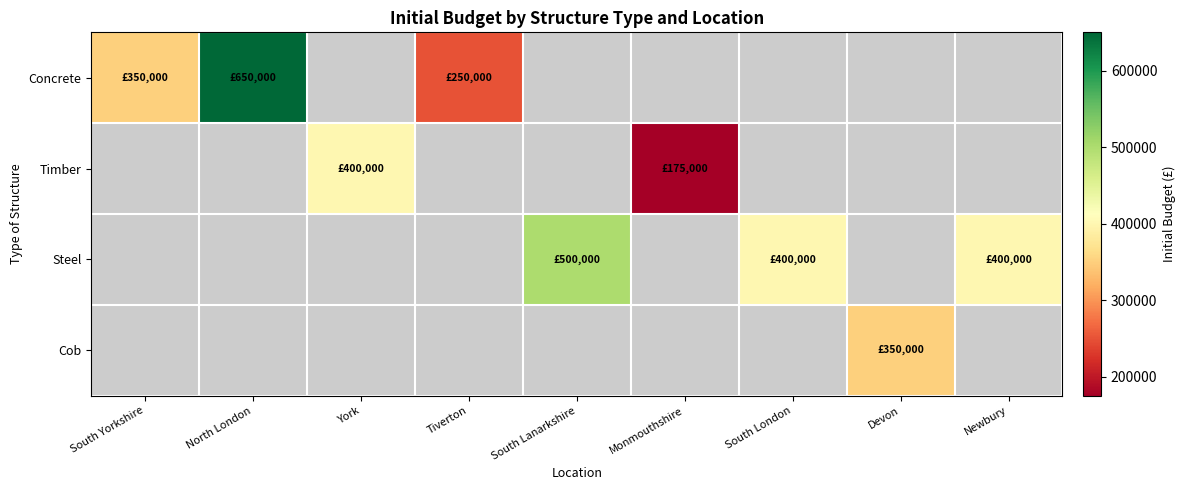

At how many categories does at least one series exceed 186682?

8